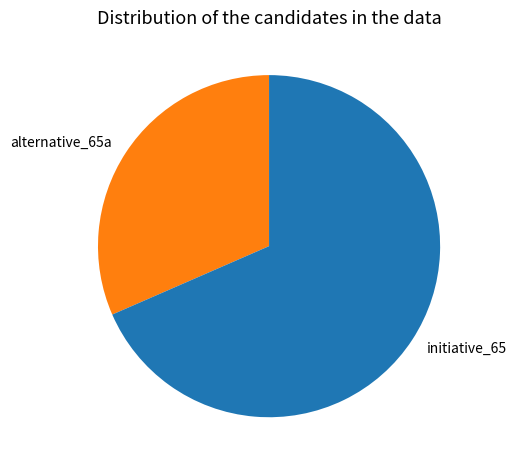

Is the sum of alternative_65a and initiative_65 greater than half?

Yes